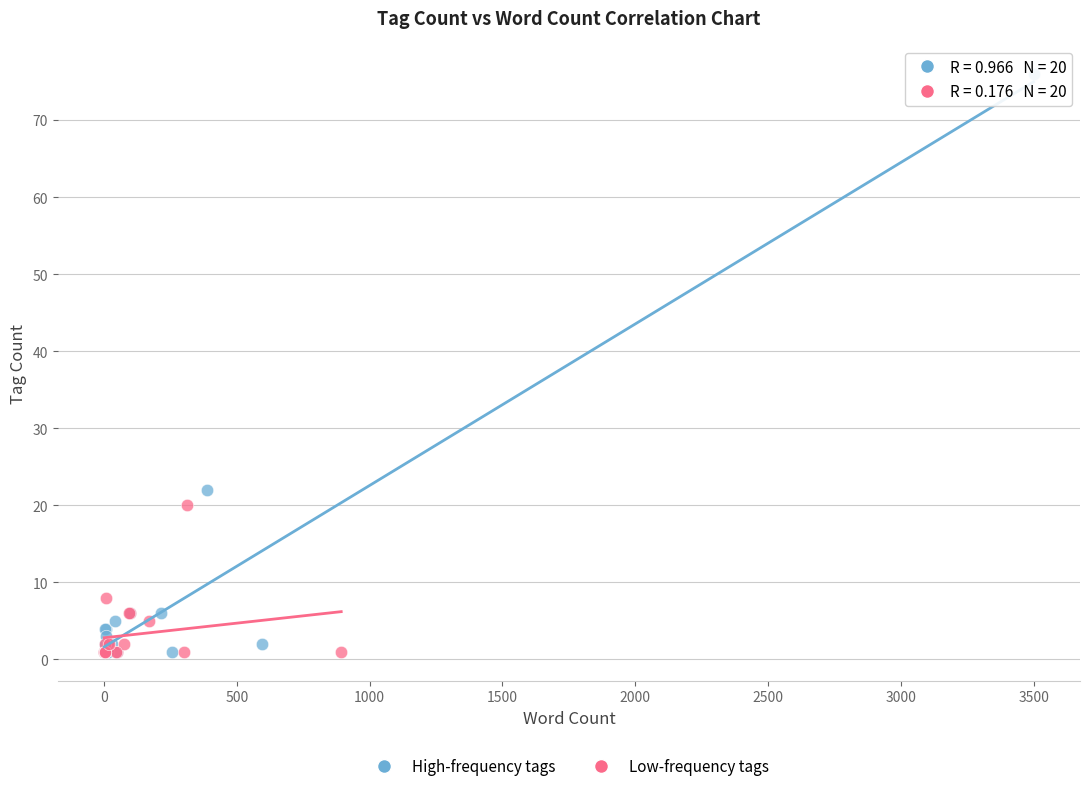

Which series has the largest Y range (max minus min)?

High-frequency tags